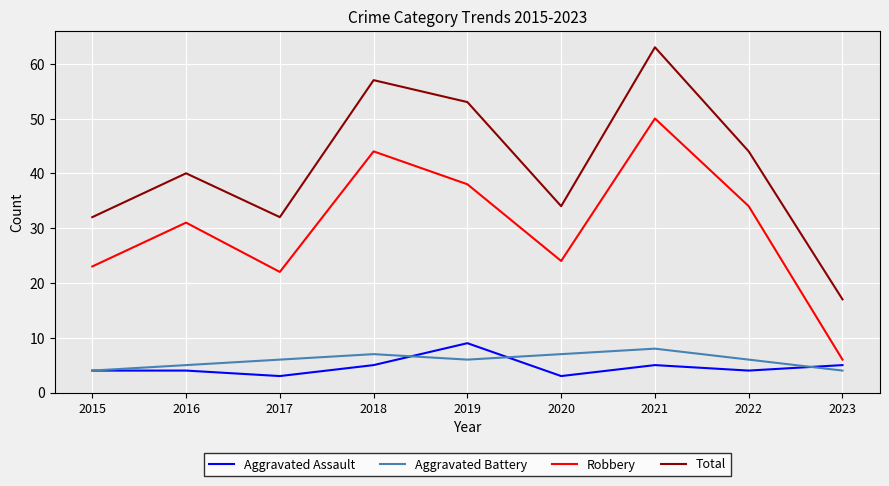

At 2019, list the series in order from smallest to largest.

Aggravated Battery, Aggravated Assault, Robbery, Total